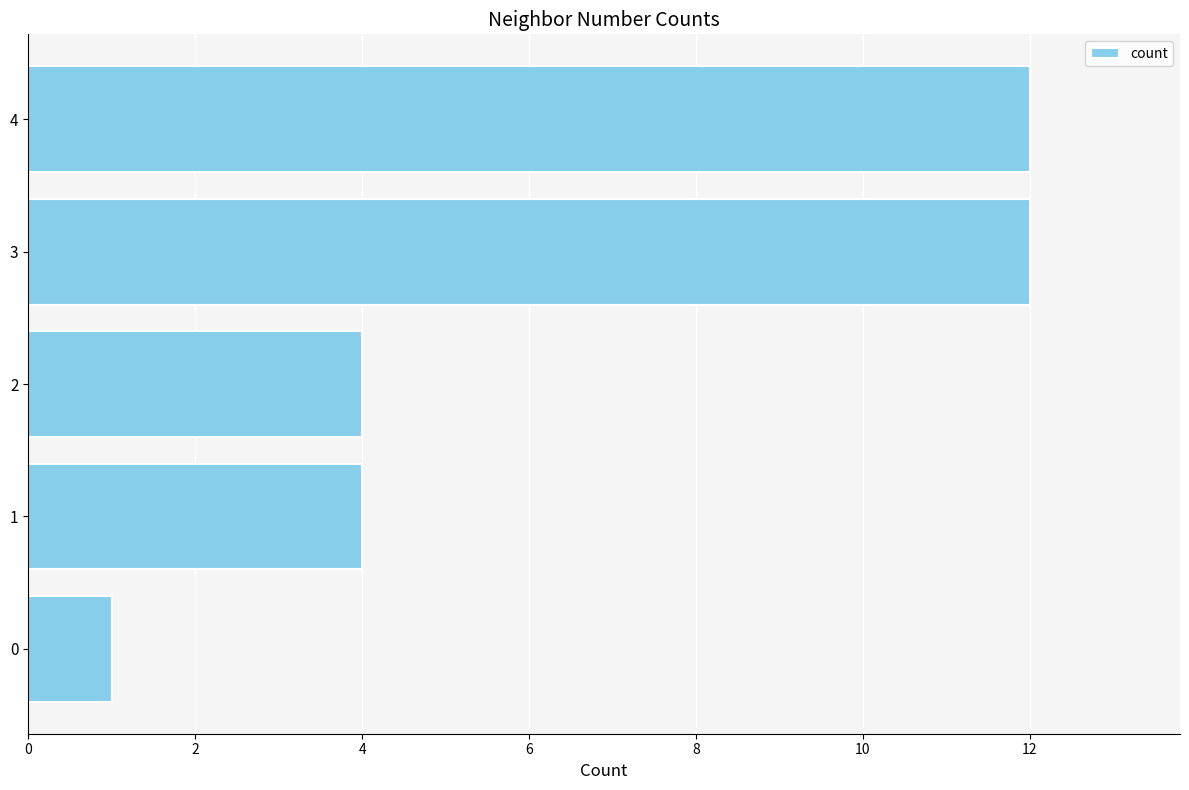

Reading top to bottom, extract all data points from this chart.

12	12	4	4	1